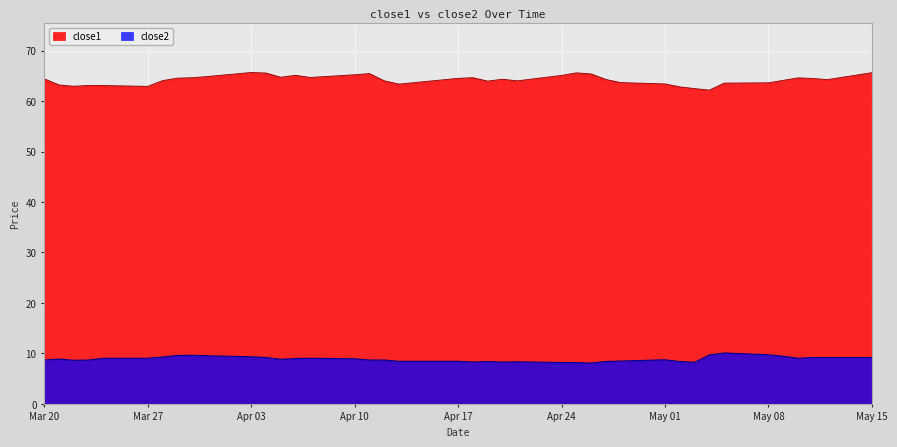

True or false: close1 has more than 1 points higher than both neighbors.

True